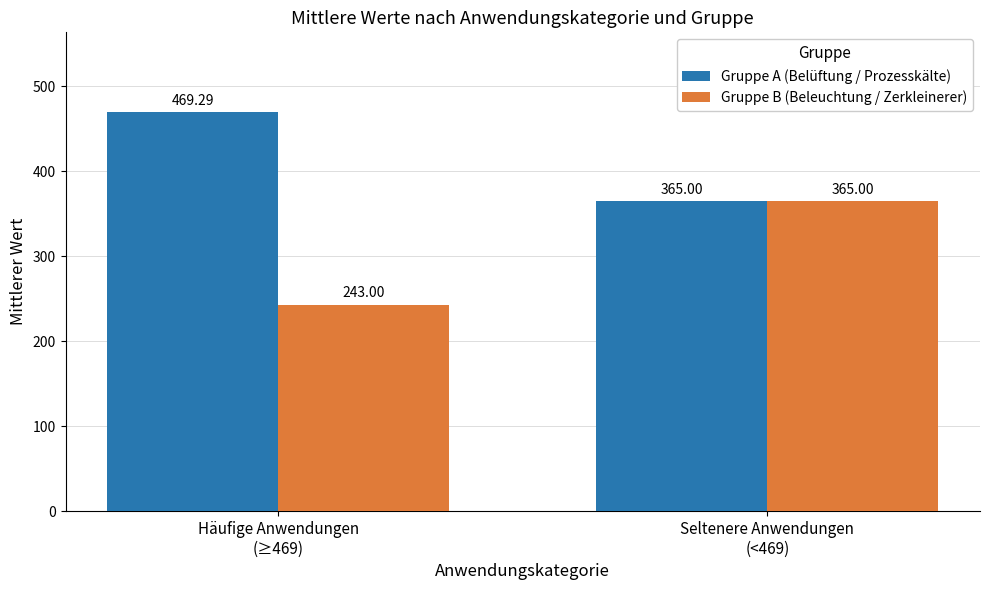

The Gruppe B (Beleuchtung / Zerkleinerer) series shows 487.2 at Seltenere Anwendungen
(<469). True or false?

False